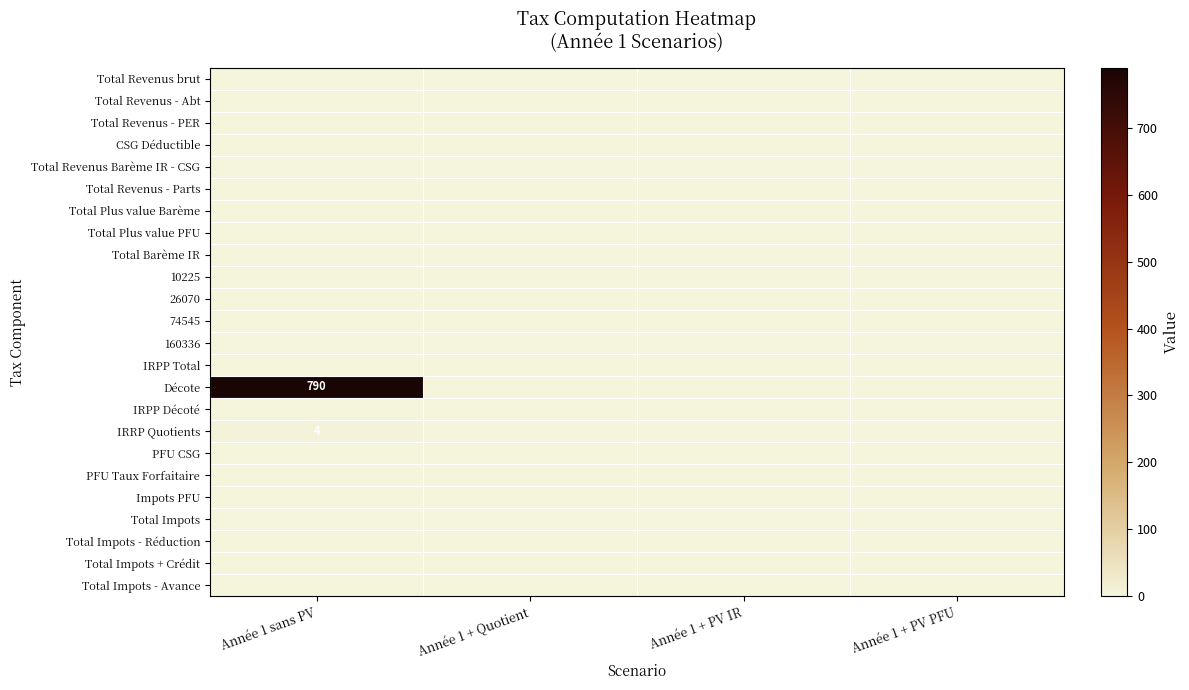

What is the maximum value shown in the chart?

790